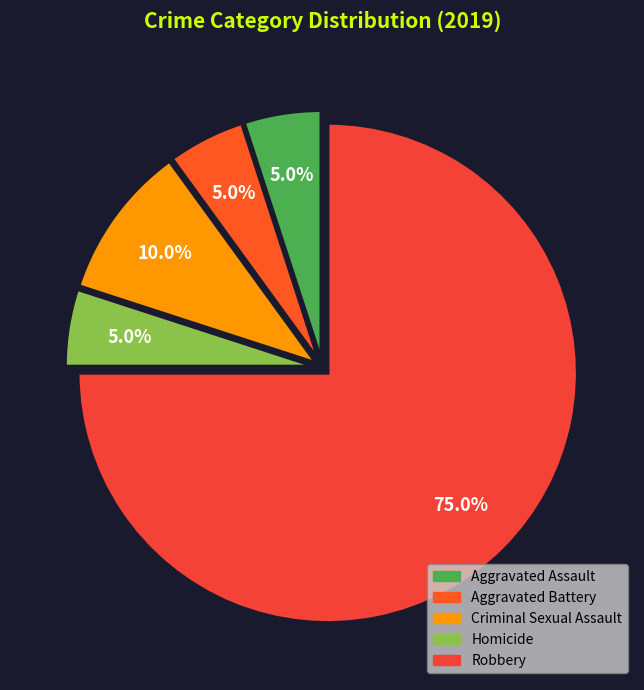

How many slices are in this pie chart?

5